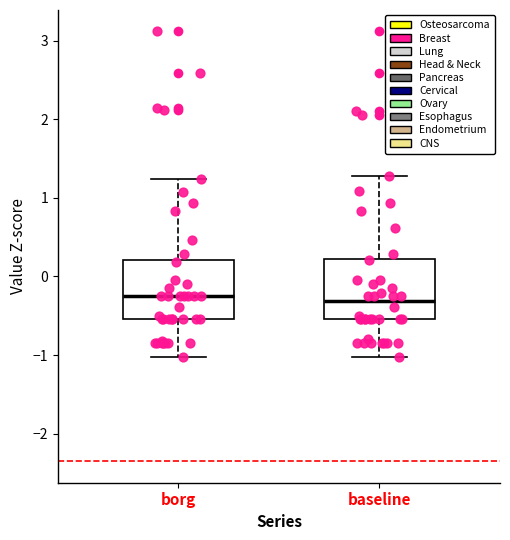

Where does the upper whisker of the box for baseline end on the y-axis? The values are not printed on the chart, so give them approximately, as read against the axis.

1.3